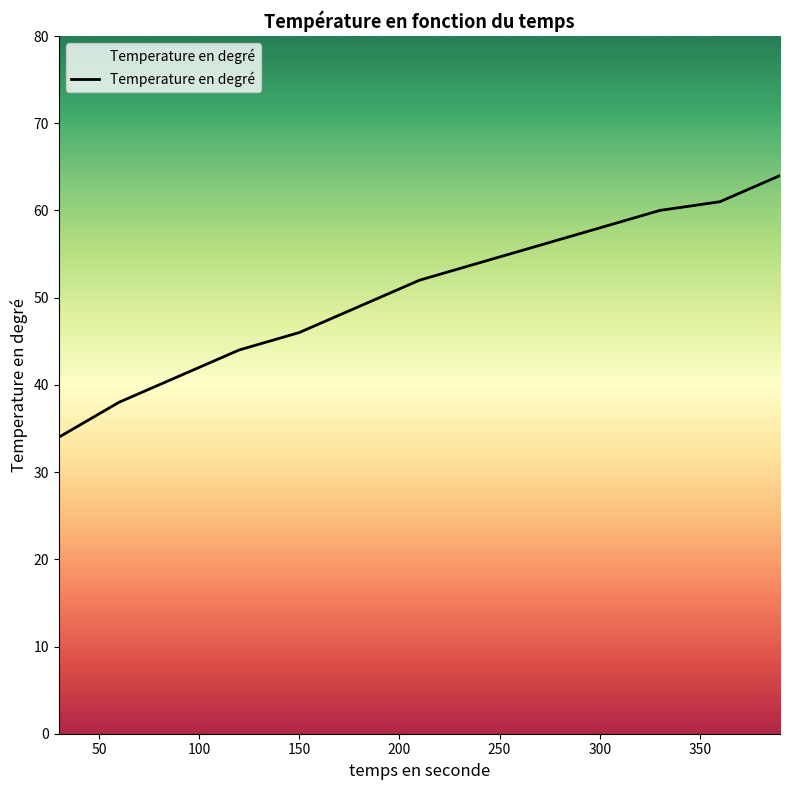

What is the minimum value shown in the chart?

34